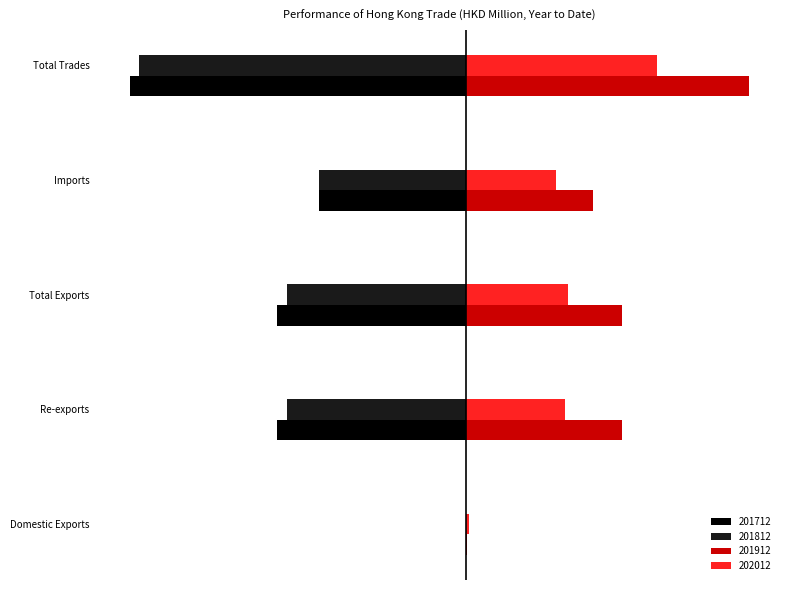

List the series in order of their peak value, highest first.

201912, 202012, 201812, 201712